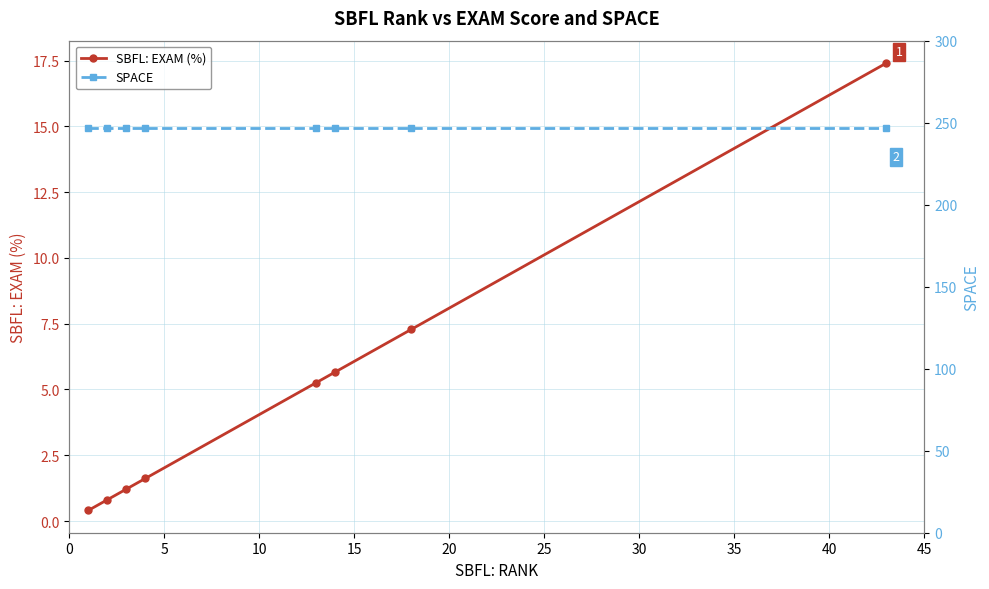

True or false: SBFL: EXAM (%) has more than 0 interior local peaks.

False